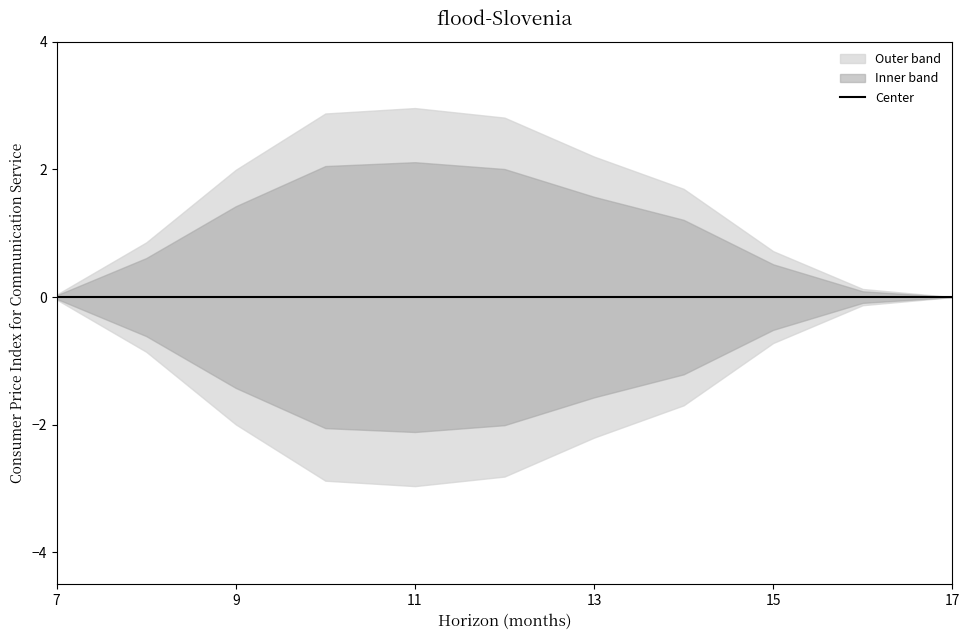

What is the total value across all series at 8?

2.1